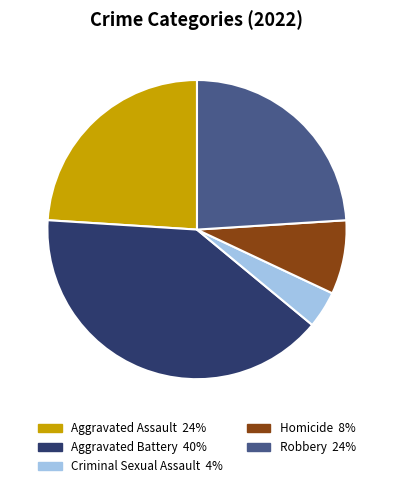

Is the sum of Criminal Sexual Assault and Aggravated Battery greater than half?

No